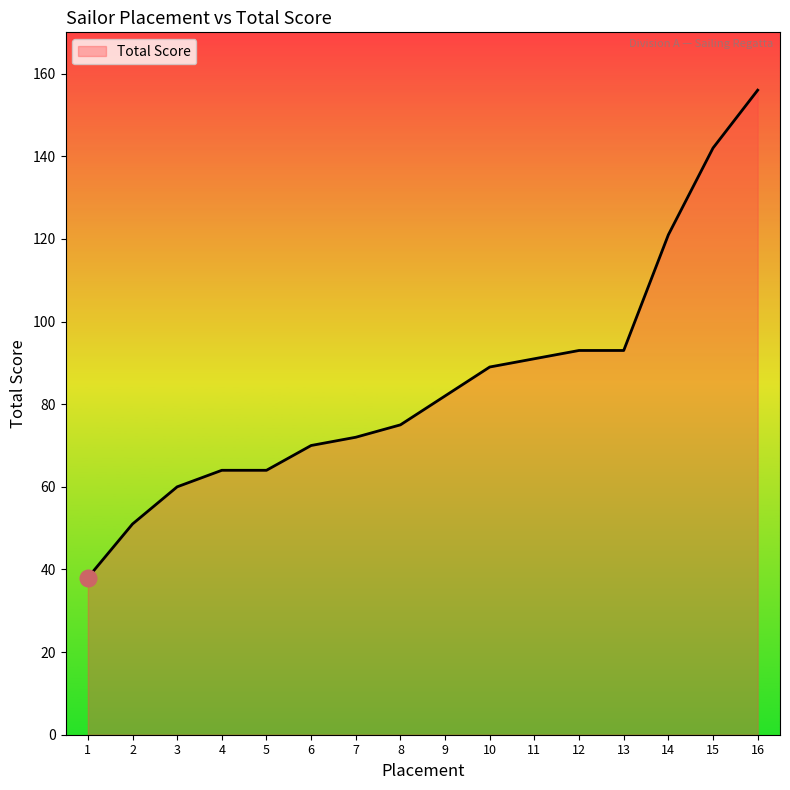

What value does the data have at 9, to the nearest 10?

80